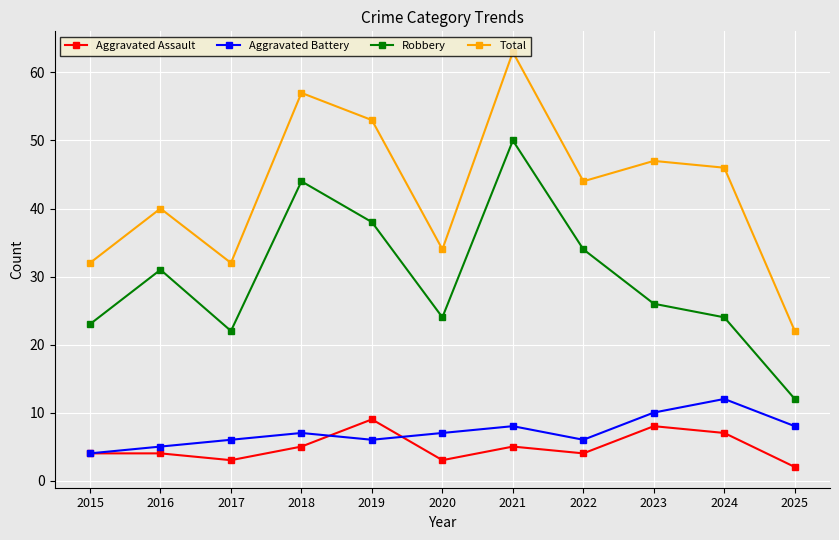

Which series has the largest total across all categories?

Total